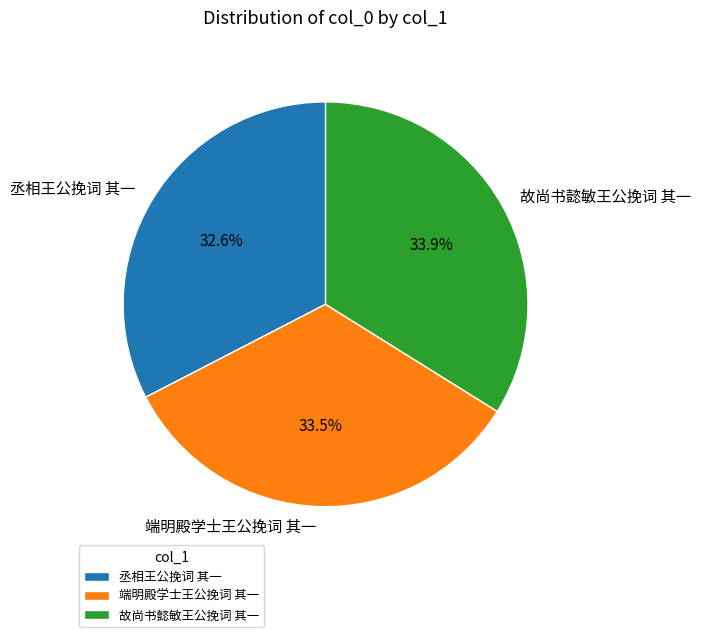

To the nearest percent, what percentage of the pie is 故尚书懿敏王公挽词 其一?

34%